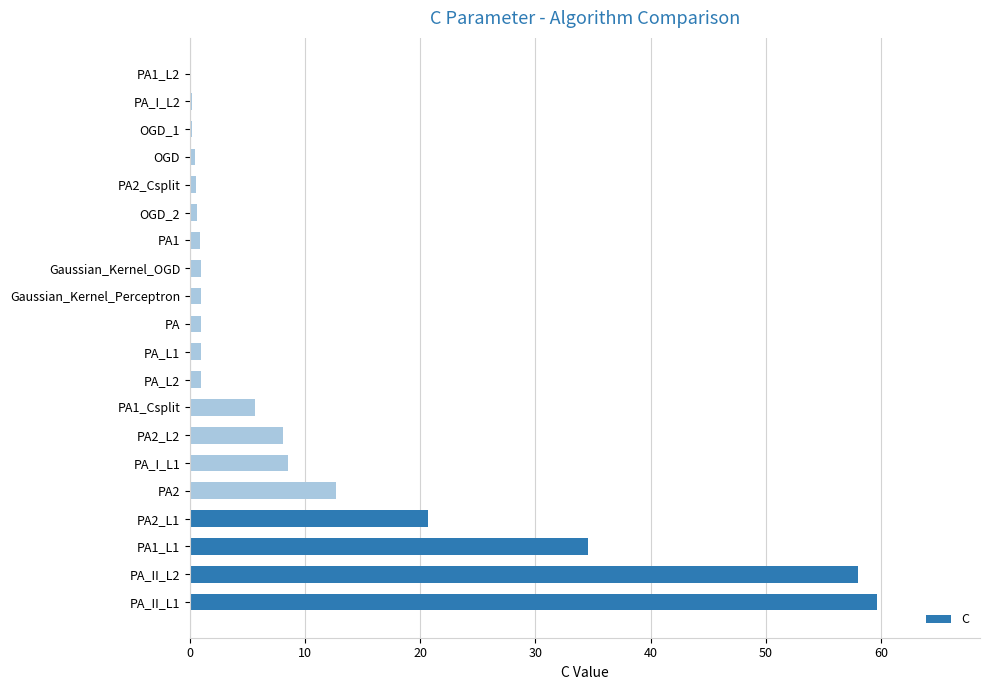

Where is the data nearest to the value 29?

PA1_L1